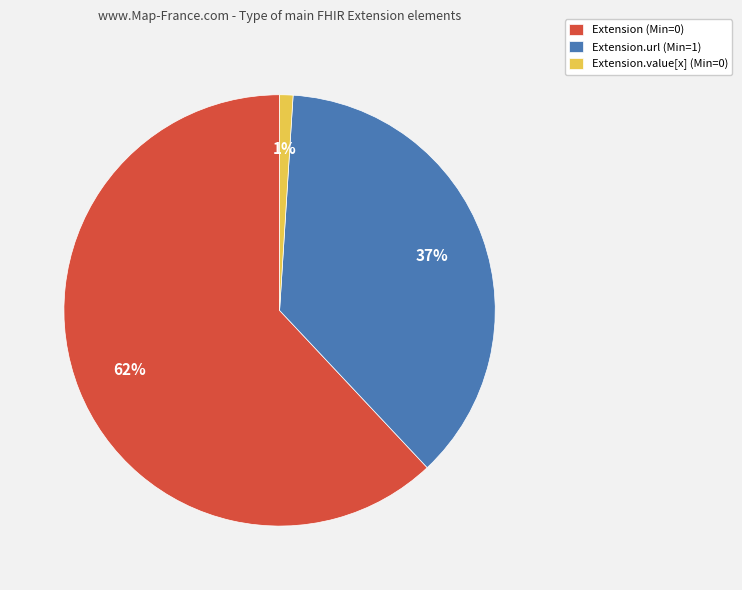

The Extension.url (Min=1) slice represents 50% of the pie. True or false?

False